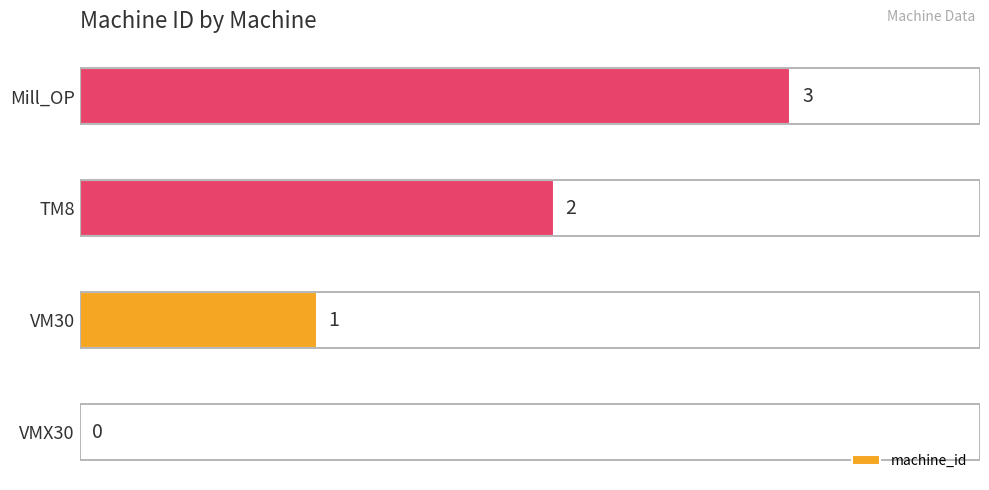

At which label is the value closest to 1?

VM30